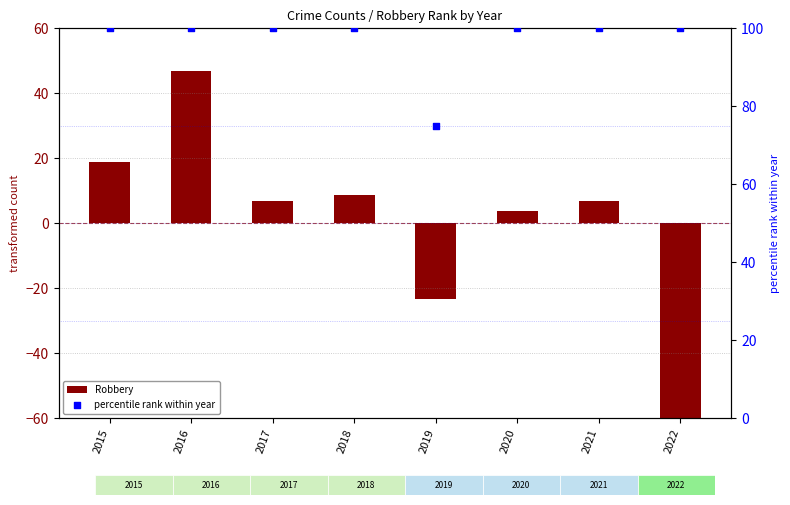

What are all the series names shown in the legend?

Robbery, percentile rank within year